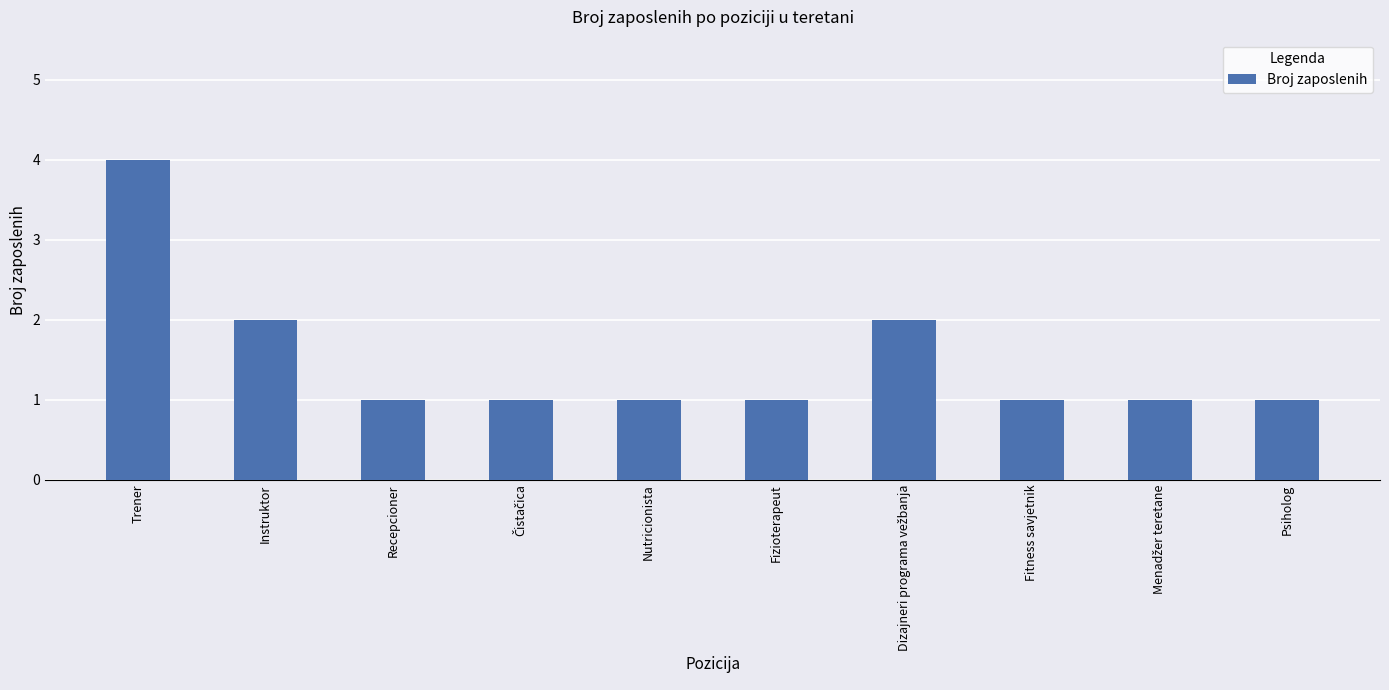

What is the label of the 9th bar from the right?

Instruktor